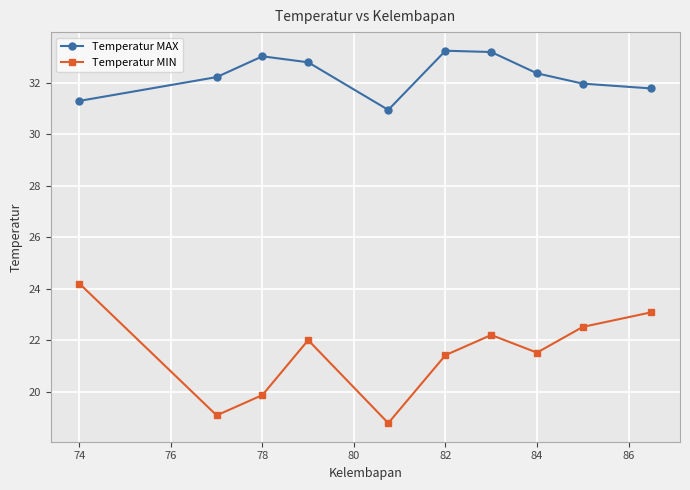

In Temperatur MIN, how many points are higher than both neighbors (excluding endpoints)?

2